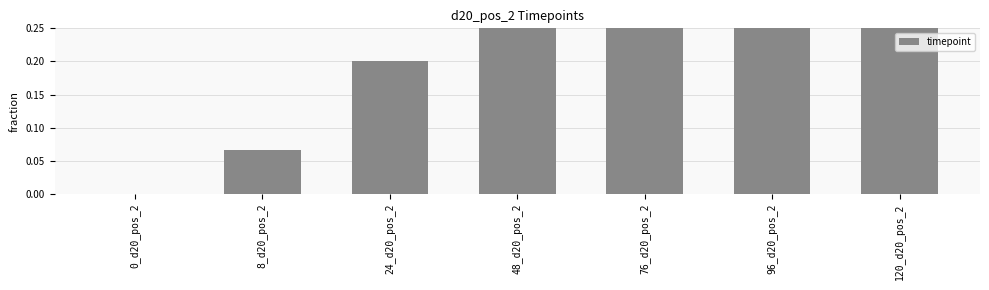

Which category has the highest value across all series?

120_d20_pos_2